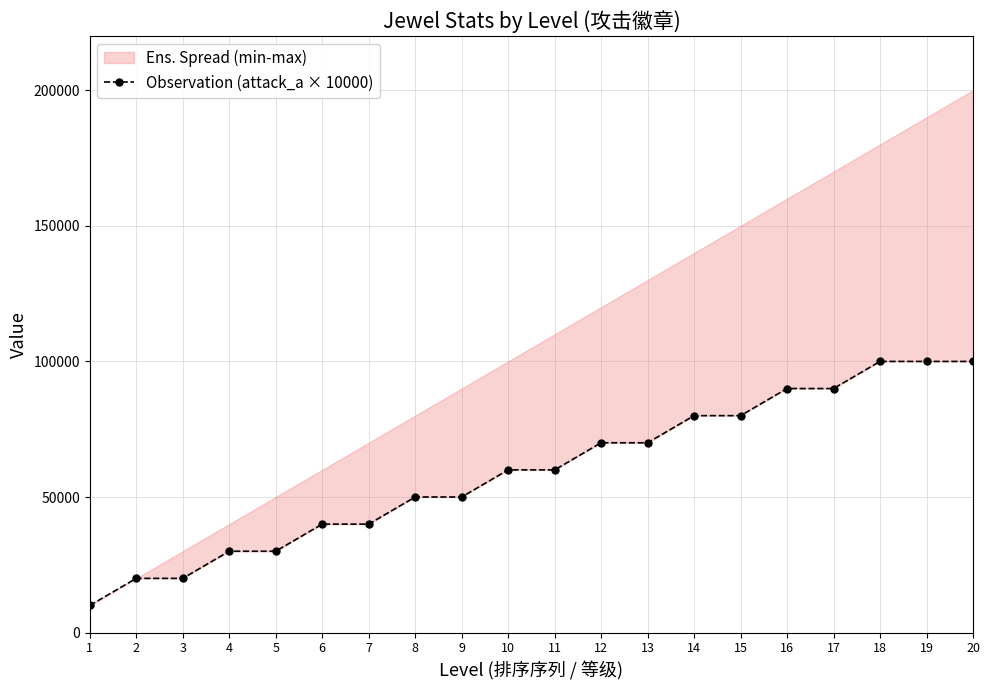

Rank the categories by value from highest to lowest.

18, 19, 20, 16, 17, 14, 15, 12, 13, 10, 11, 8, 9, 6, 7, 4, 5, 2, 3, 1